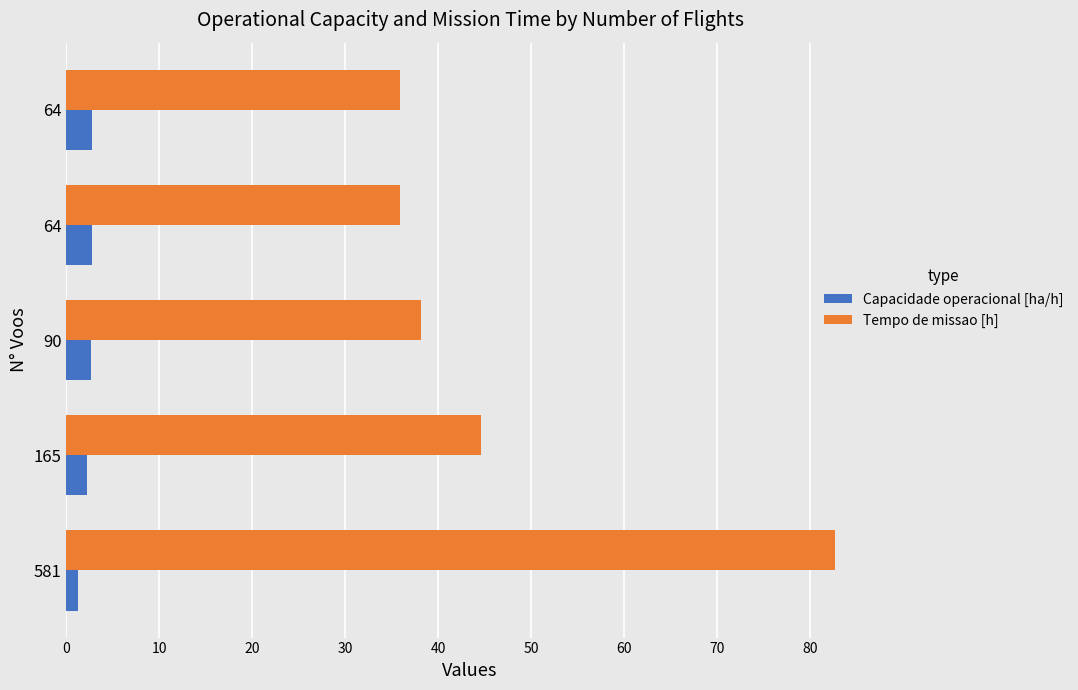

Count the number of categories in the chart.

5